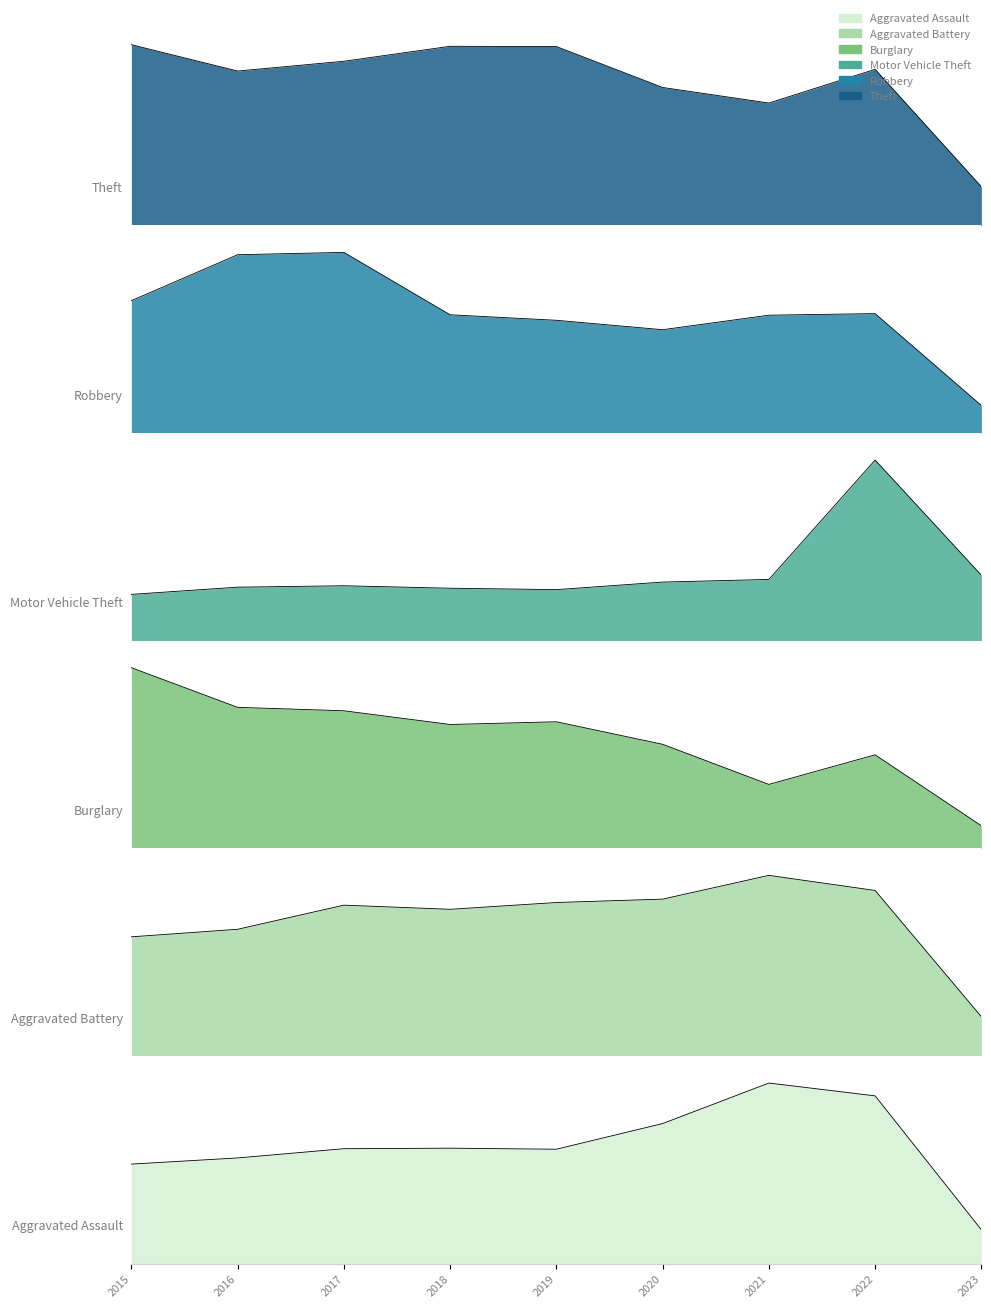

How many values in the Aggravated Battery_line series are below 400?

4